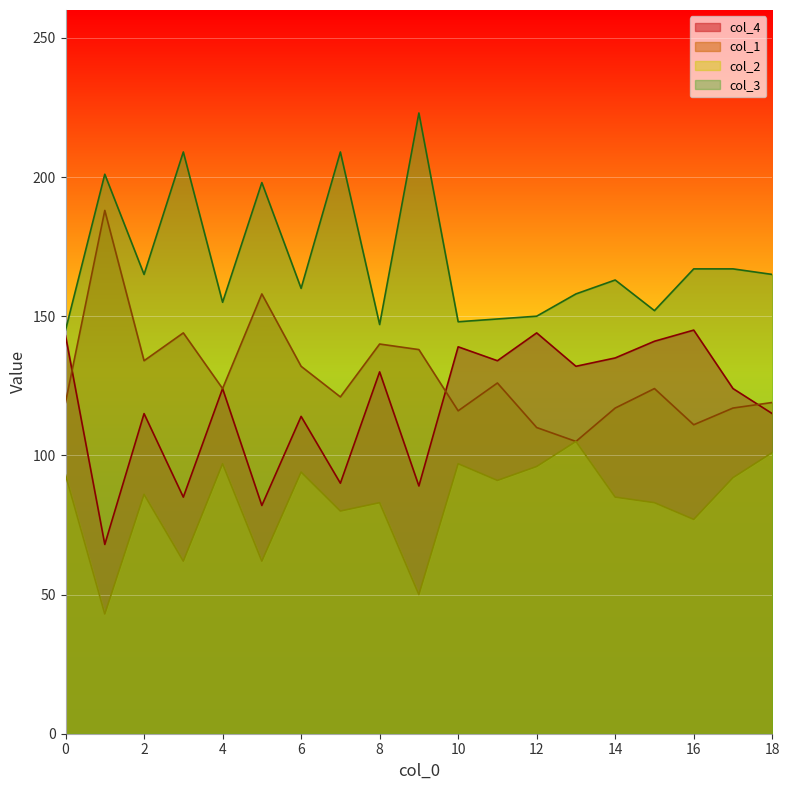

How many data points in col_2 are above 86?

9